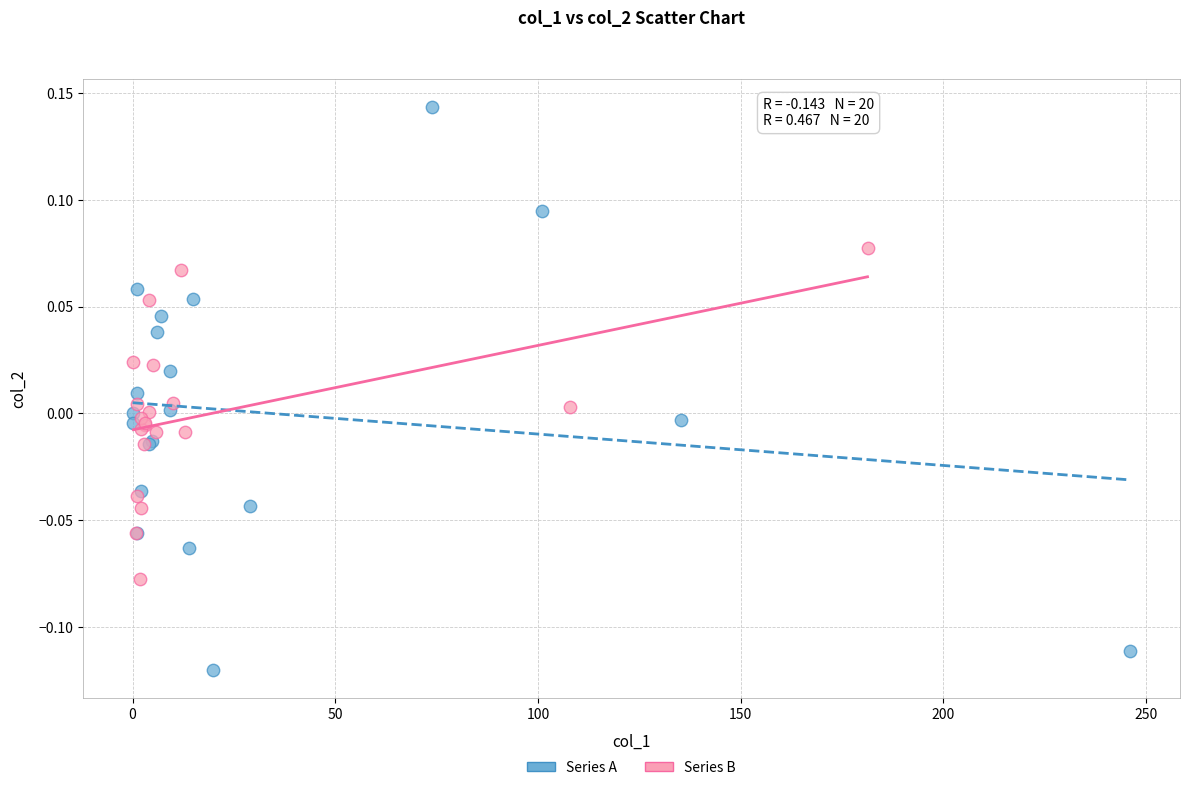

Which series reaches the minimum Y coordinate?

Series A